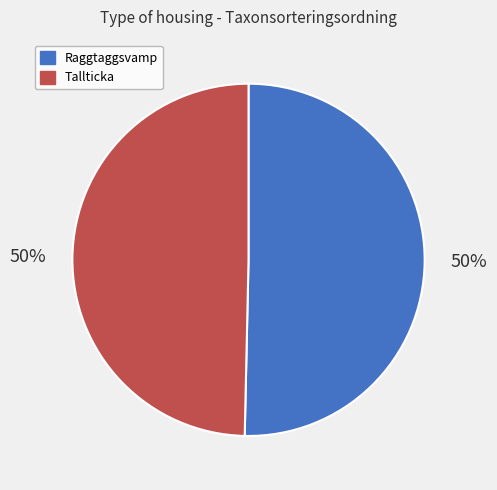

Combined, do Raggtaggsvamp and Tallticka account for over 50%?

Yes